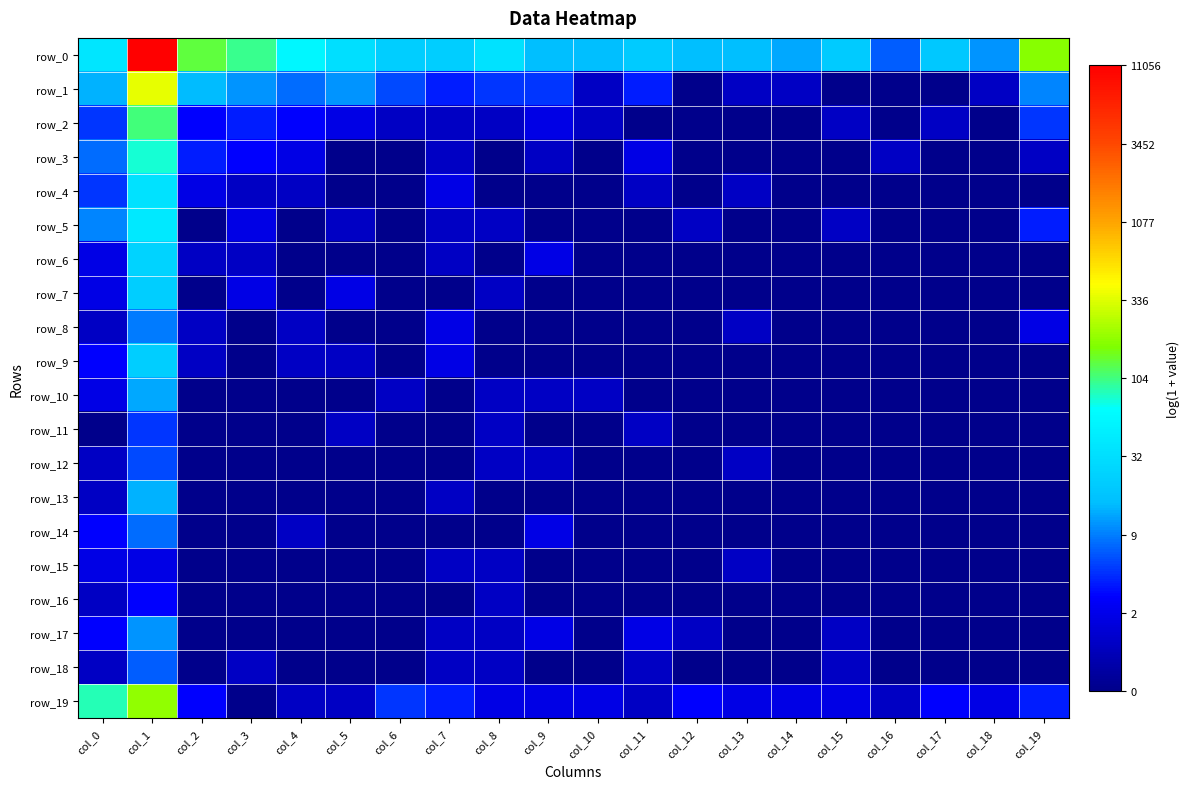

Which category has the highest value in the row_4 series?

col_1